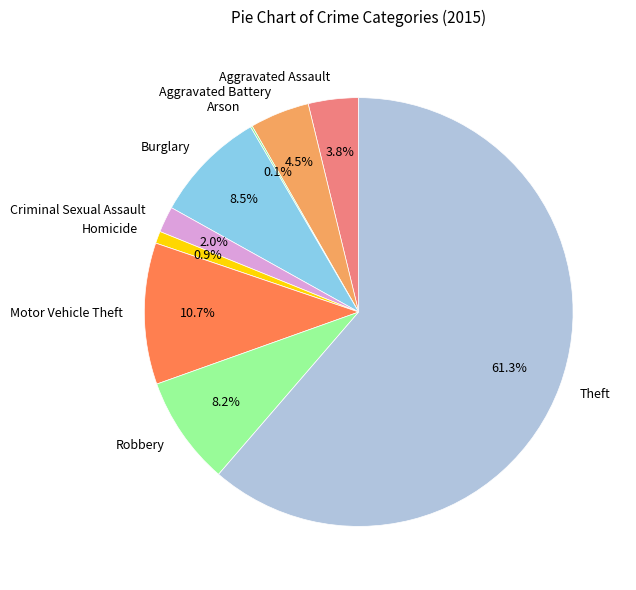

Do Homicide and Burglary together represent more than half of the pie?

No